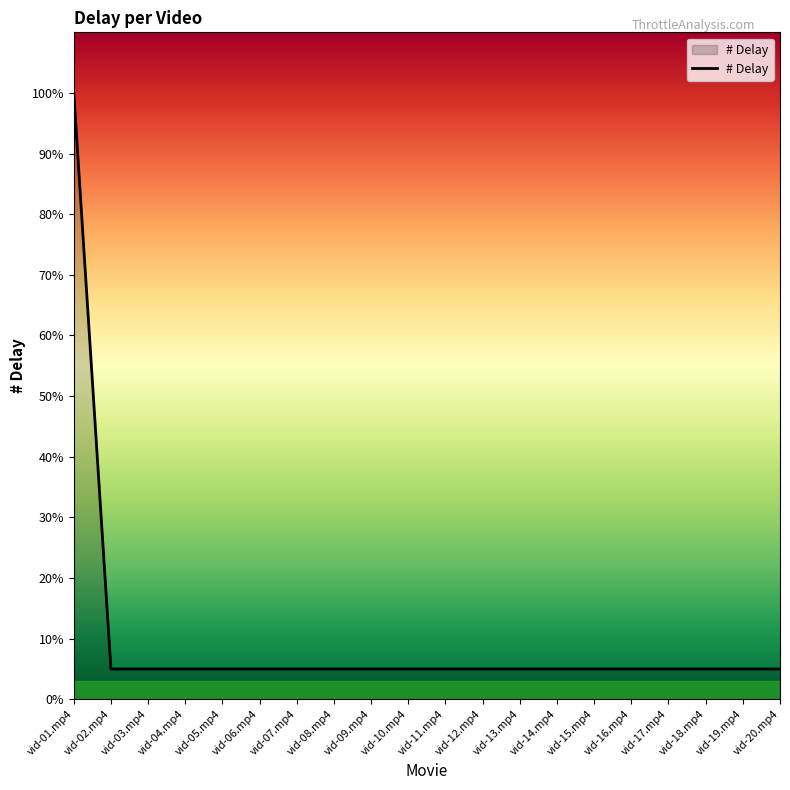

Does the chart display data point markers on the line(s)?

No